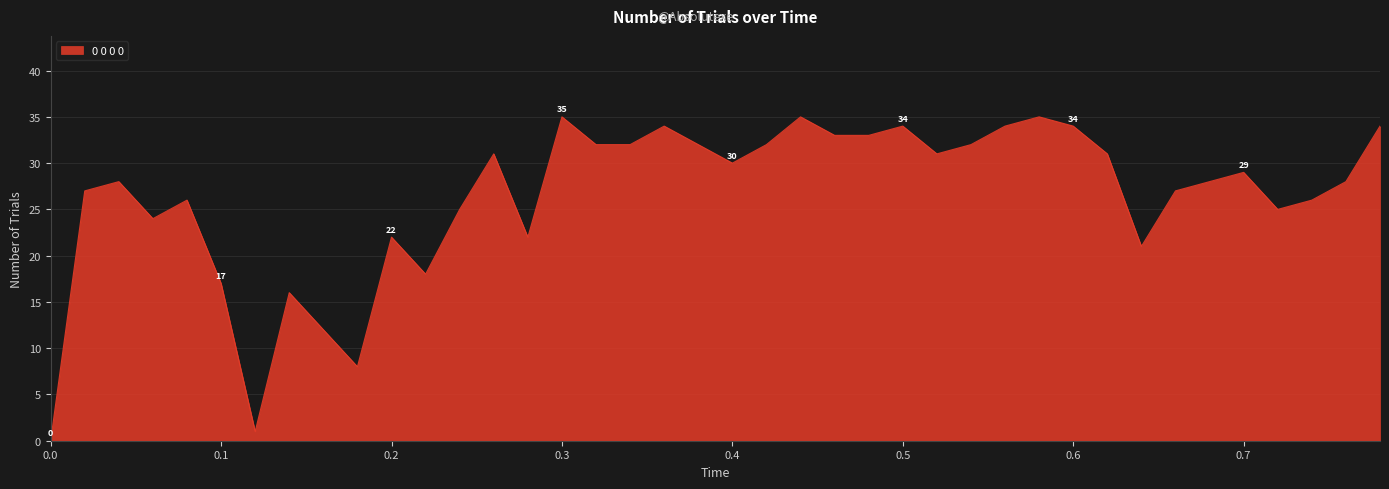

What is the greatest value displayed?

35